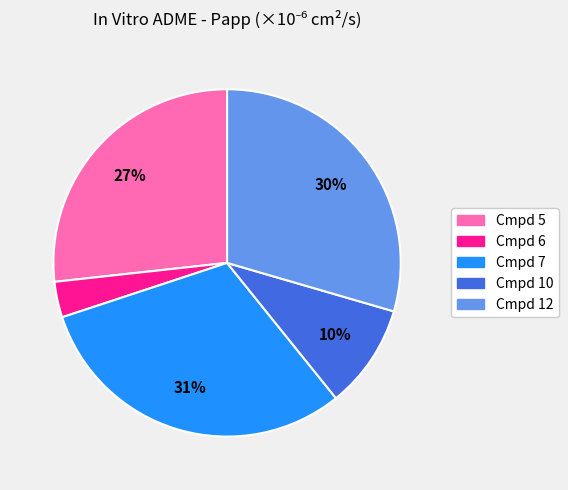

Is there any slice that represents more than half of the pie?

No